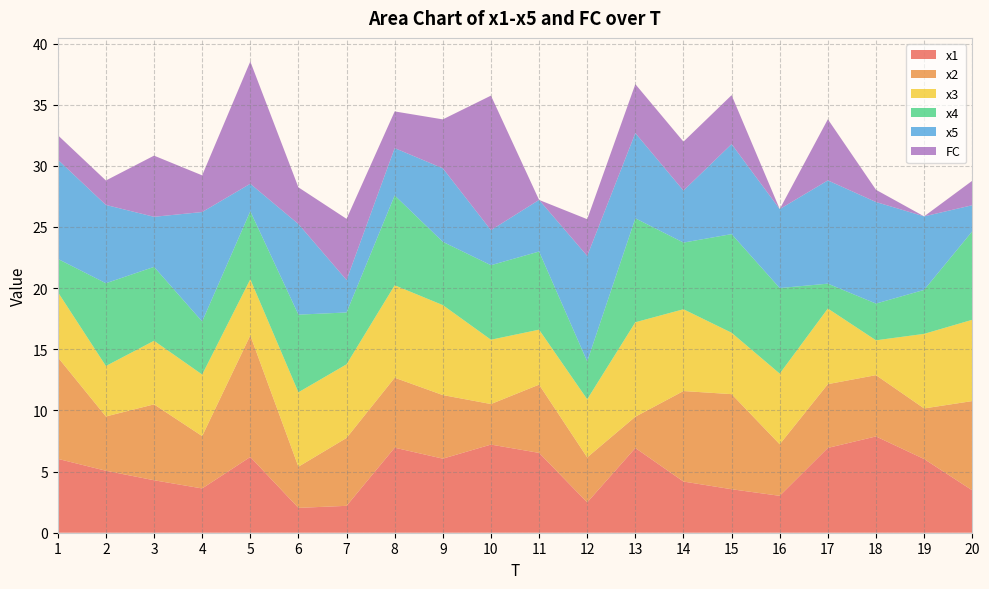

Reading left to right, transcribe all the data shown in this chart.

x1: 6.0	5.1	4.3	3.6	6.2	2.0	2.2	7.0	6.1	7.2	6.5	2.5	6.9	4.2	3.6	3.0	6.9	7.9	6.0	3.5
x2: 8.3	4.4	6.2	4.3	9.9	3.4	5.6	5.7	5.2	3.3	5.6	3.7	2.6	7.4	7.8	4.2	5.2	5.0	4.1	7.3
x3: 5.3	4.1	5.2	5.0	4.6	6.1	6.0	7.6	7.4	5.3	4.5	4.8	7.7	6.7	5.0	5.8	6.2	2.8	6.1	6.6
x4: 2.7	6.8	6.0	4.3	5.6	6.3	4.2	7.3	5.2	6.1	6.4	3.1	8.5	5.5	8.1	7.0	2.0	3.0	3.6	7.2
x5: 8.1	6.4	4.1	9.0	2.2	7.4	2.7	3.9	6.0	2.9	4.2	8.6	7.0	4.3	7.4	6.5	8.4	8.3	6.0	2.1
FC: 2.0	2.0	5.0	3.0	10.0	3.0	5.0	3.0	4.0	11.0	0.0	3.0	4.0	4.0	4.0	0.0	5.0	1.0	0.0	2.0